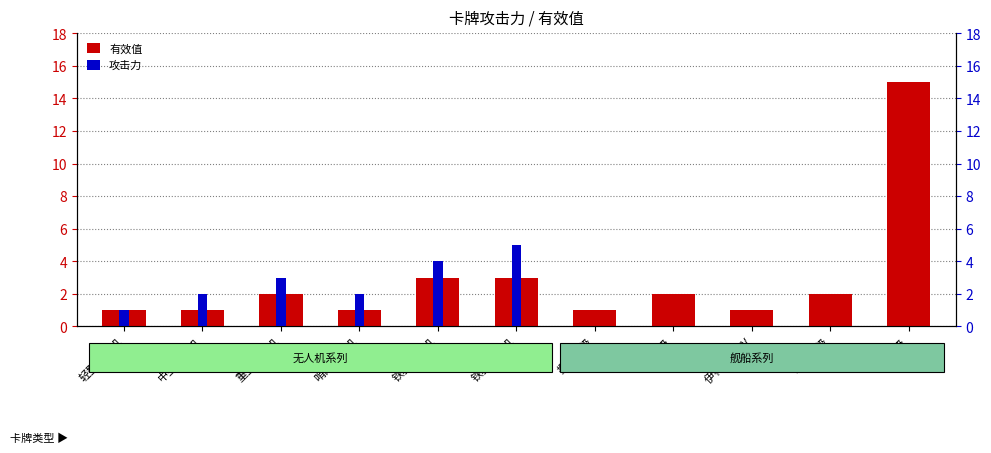

At which label does 攻击力 reach its peak?

铁骑轰炸机